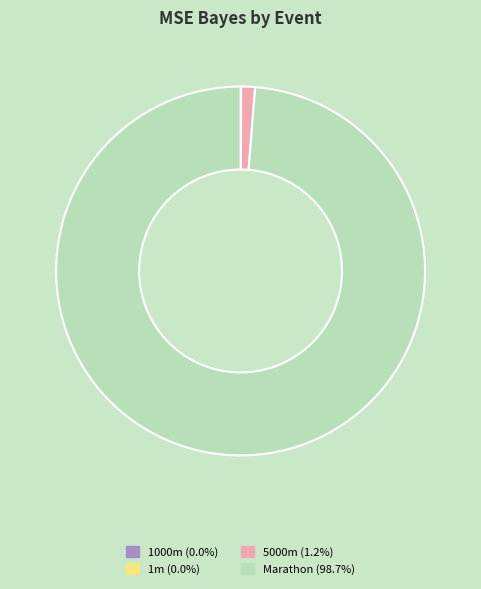

Which category accounts for the majority?

Marathon